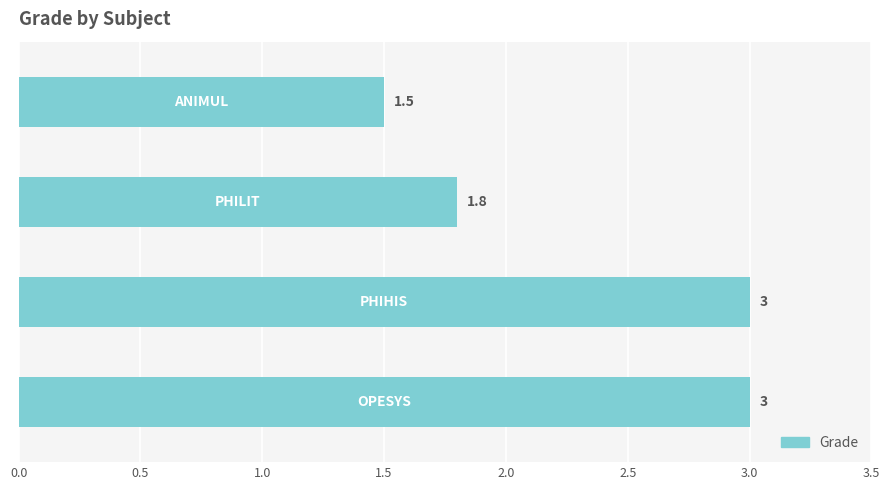

How many bars are there in total?

4